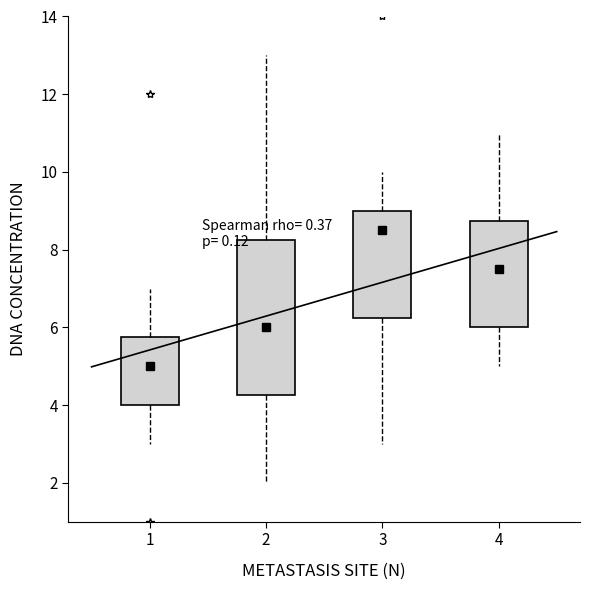

Which box is the tallest, from its lower edge to its upper edge?

2